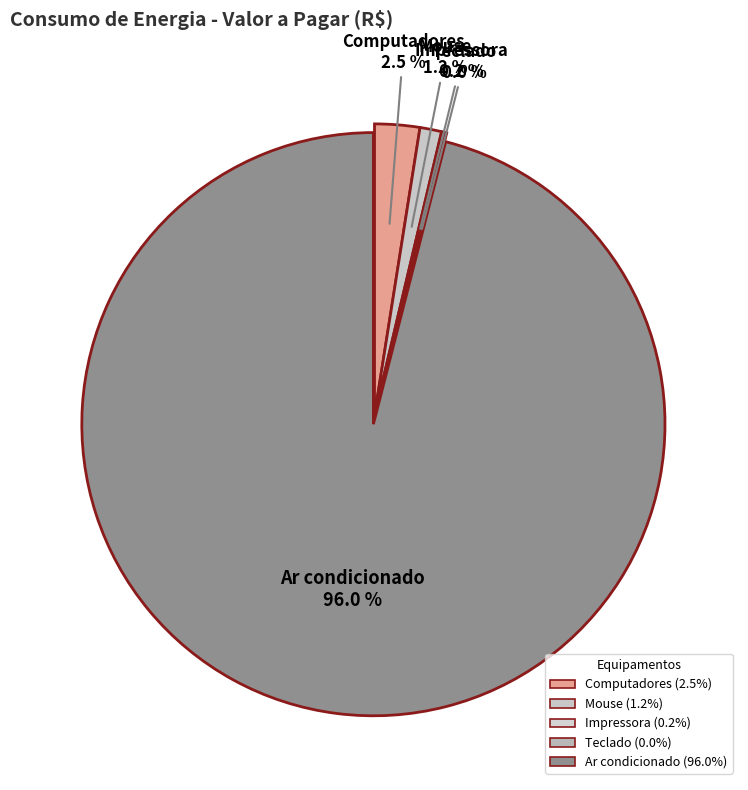

The Computadores slice represents 8% of the pie. True or false?

False